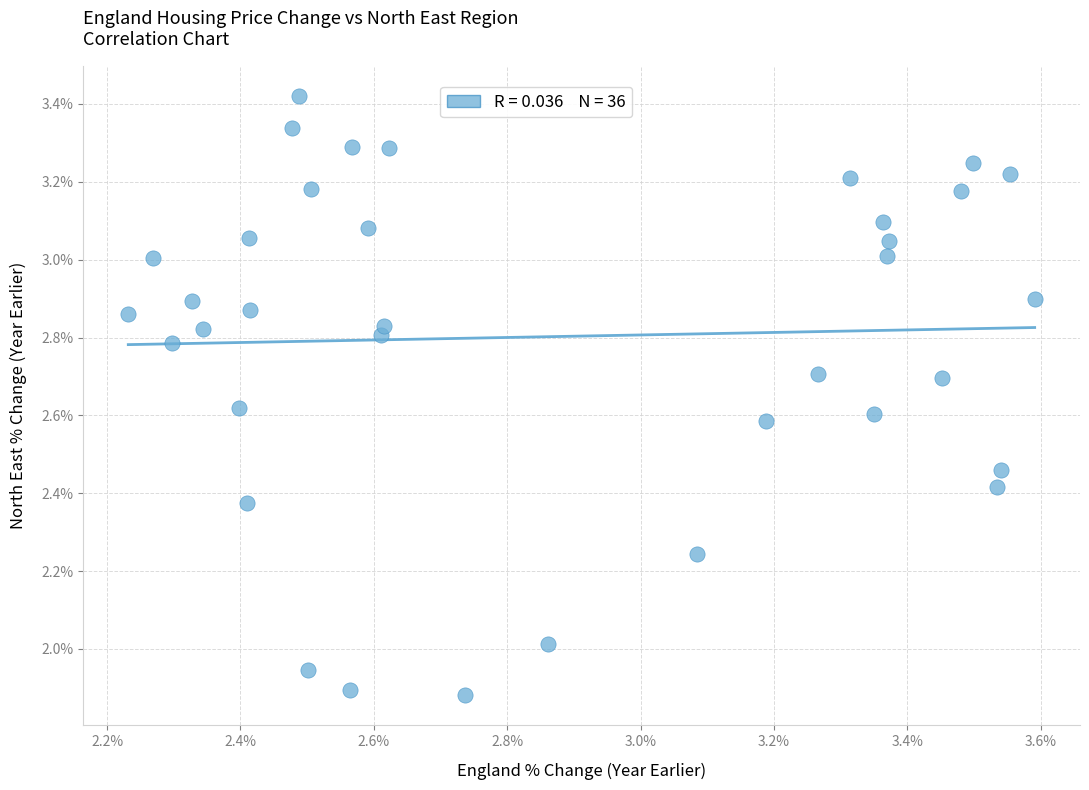

What is the range of X values (max minus min)?

1.4